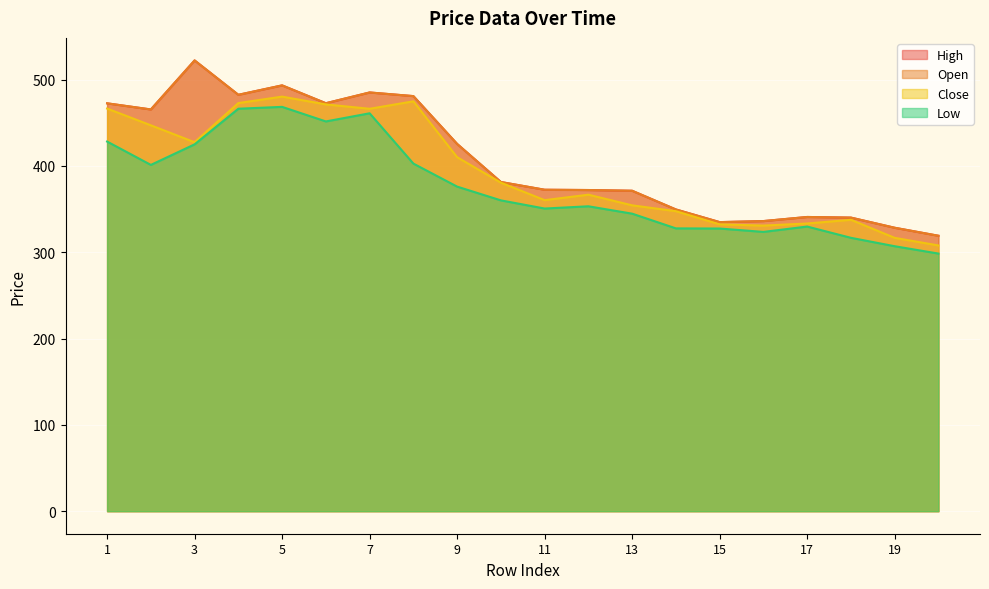

At which category does the chart reach its peak across all series?

3